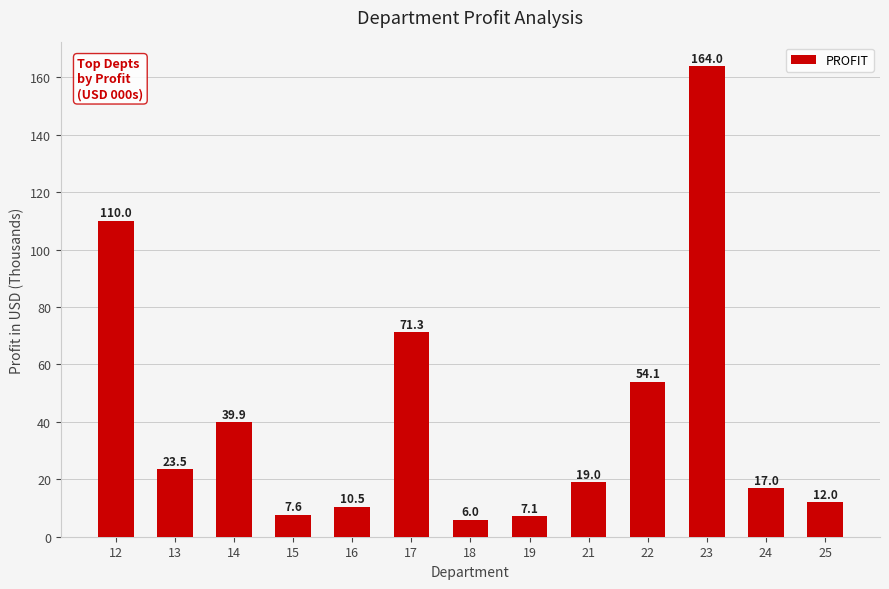

Reading right to left, list all the values displayed in this chart.

25=12.0	24=17.0	23=164.0	22=54.1	21=19.0	19=7.1	18=6.0	17=71.3	16=10.5	15=7.6	14=39.9	13=23.5	12=110.0